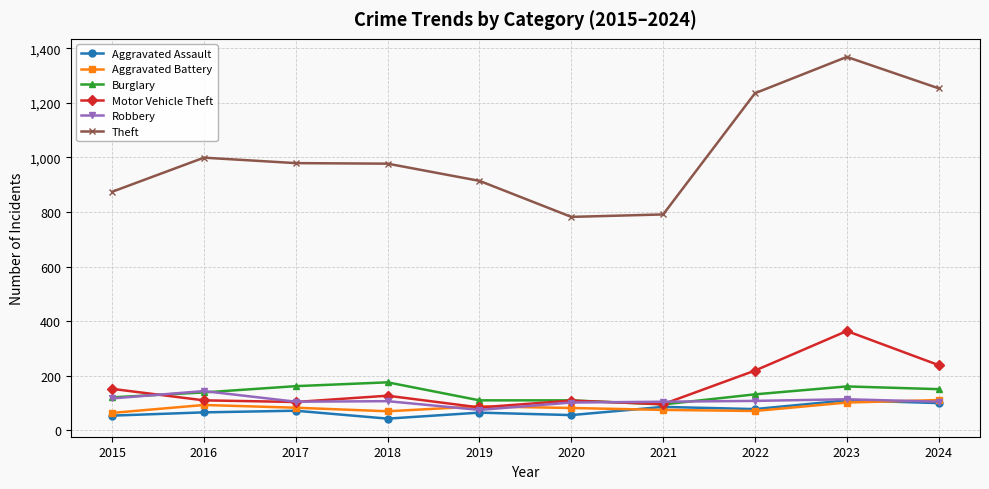

True or false: Aggravated Battery has a value of 158 at 2023.

False